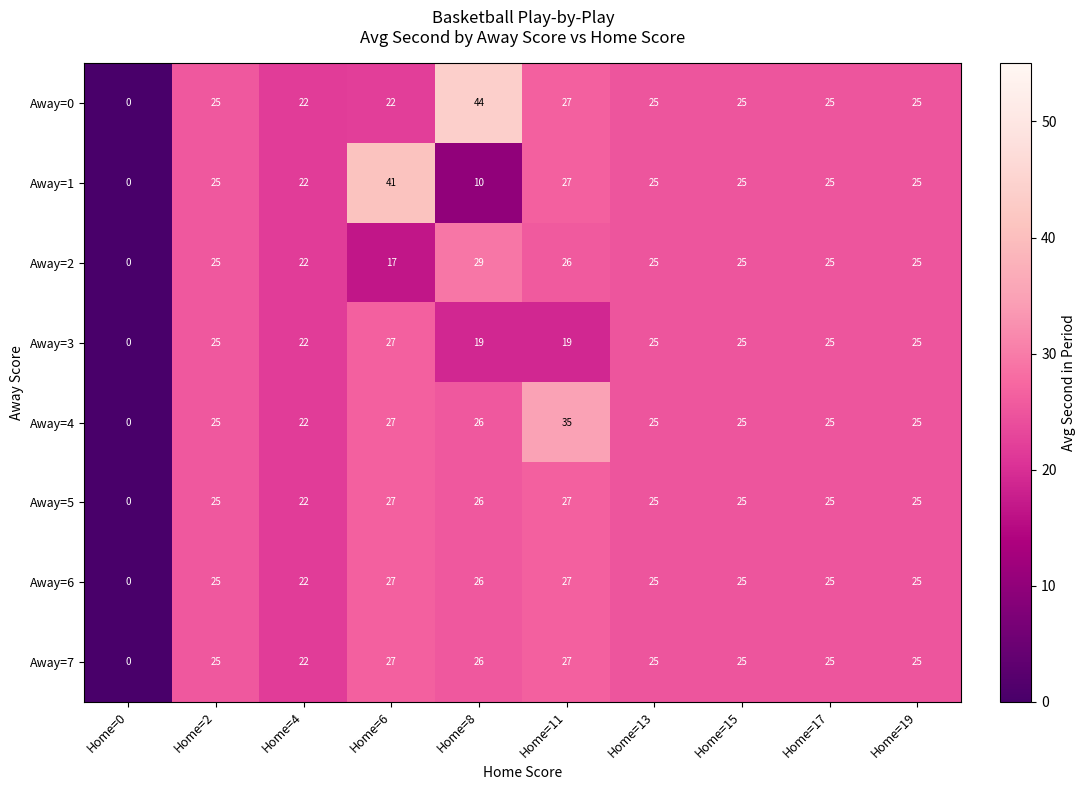

Is the value of Away=6 at Home=11 greater than the value of Away=7 at Home=8?

Yes